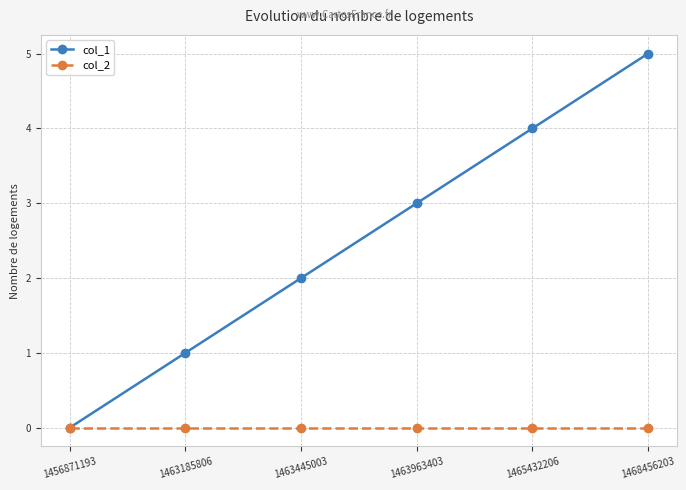

Between 1463185806 and 1468456203, which series saw the biggest shift?

col_1